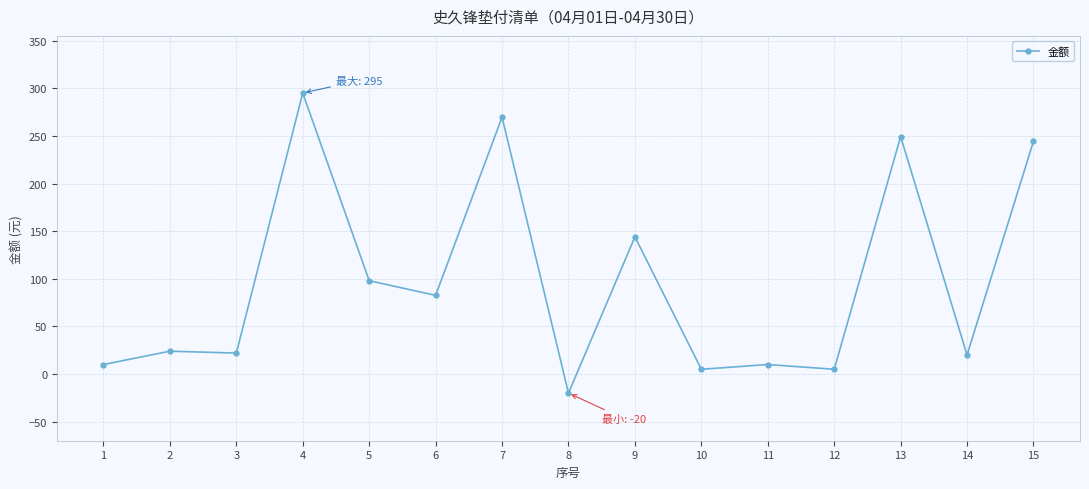

Approximately how many times larger is the value at 9 compared to 14?

7.2